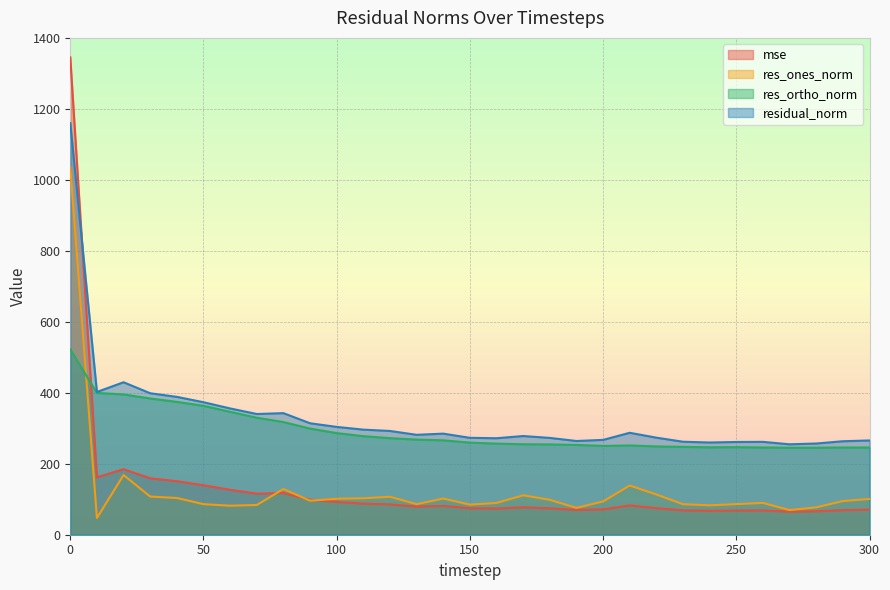

Reading left to right, extract all data points from this chart.

mse: 0=1345.1	10=161.8	20=184.6	30=158.9	40=150.9	50=139.4	60=126.6	70=115.7	80=117.4	90=98.7	100=92.3	110=87.7	120=85.5	130=79.3	140=81.1	150=74.6	160=73.9	170=77.3	180=74.4	190=69.7	200=71.4	210=82.5	220=74.8	230=68.7	240=67.5	250=68.3	260=68.5	270=64.9	280=66.1	290=69.4	300=70.6
res_ones_norm: 0=1035.6	10=47.1	20=168.1	30=107.5	40=103.5	50=86.1	60=81.7	70=83.7	80=128.7	90=95.9	100=101.3	110=102.6	120=106.9	130=86.1	140=102.0	150=84.8	160=89.5	170=111.1	180=98.3	190=75.7	200=93.8	210=138.6	220=113.4	230=86.0	240=82.9	250=86.2	260=89.6	270=69.4	280=77.1	290=94.8	300=100.8
res_ortho_norm: 0=522.2	10=399.5	20=395.4	30=383.9	40=374.4	50=363.3	60=346.3	70=329.7	80=317.5	90=299.1	100=286.4	110=277.8	120=272.1	130=268.1	140=266.0	150=259.6	160=256.7	170=254.9	180=254.5	190=253.0	200=250.2	210=251.6	220=248.9	230=247.5	240=246.3	250=246.7	260=245.8	270=245.2	280=245.2	290=245.8	300=245.8
residual_norm: 0=1159.8	10=402.3	20=429.6	30=398.7	40=388.5	50=373.4	60=355.8	70=340.2	80=342.6	90=314.1	100=303.8	110=296.1	120=292.4	130=281.6	140=284.8	150=273.1	160=271.9	170=278.1	180=272.8	190=264.1	200=267.2	210=287.2	220=273.5	230=262.0	240=259.9	250=261.4	260=261.7	270=254.8	280=257.0	290=263.4	300=265.6